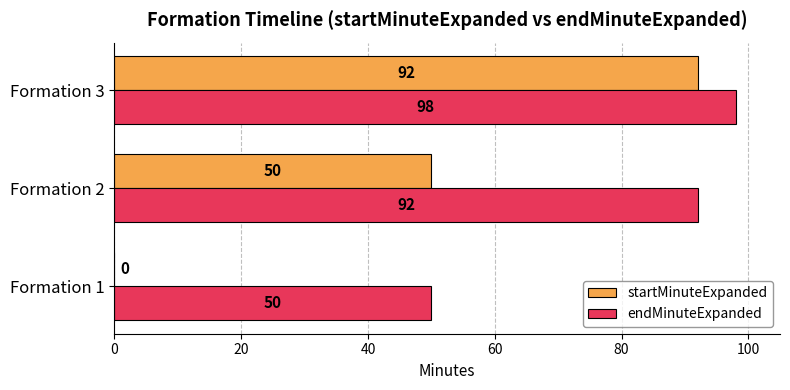

Is it true that startMinuteExpanded equals 92 at Formation 3?

True